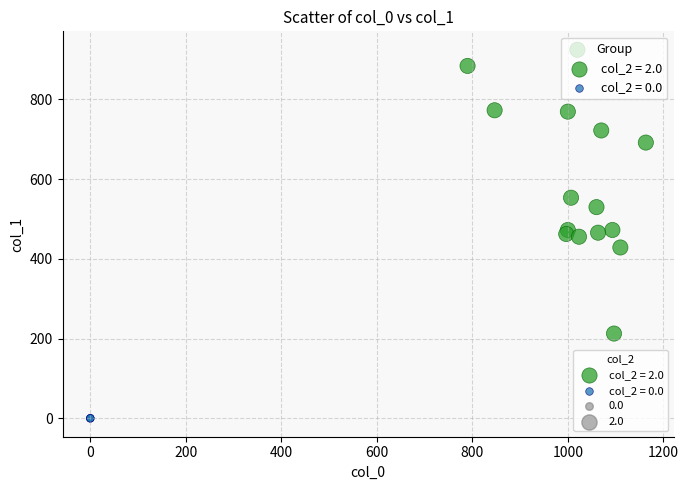

Which series contains the lowest Y value?

col_2 = 0.0